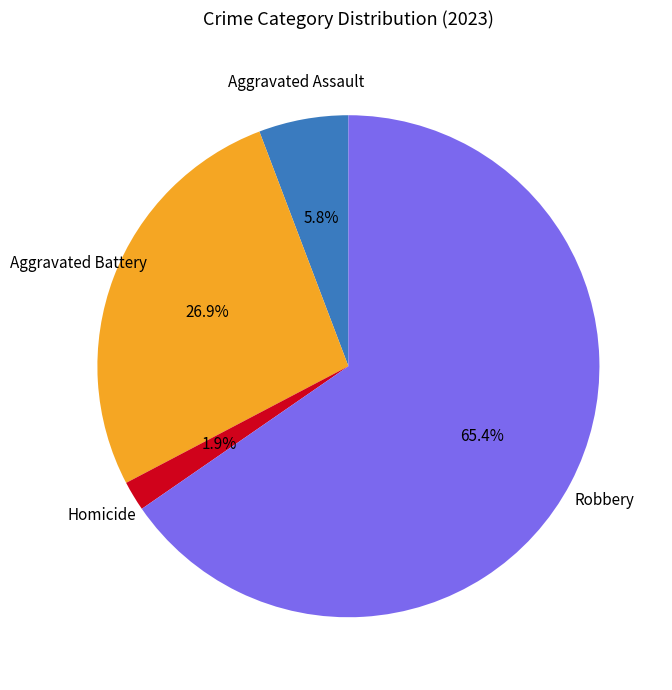

How many segments does this pie chart have?

4